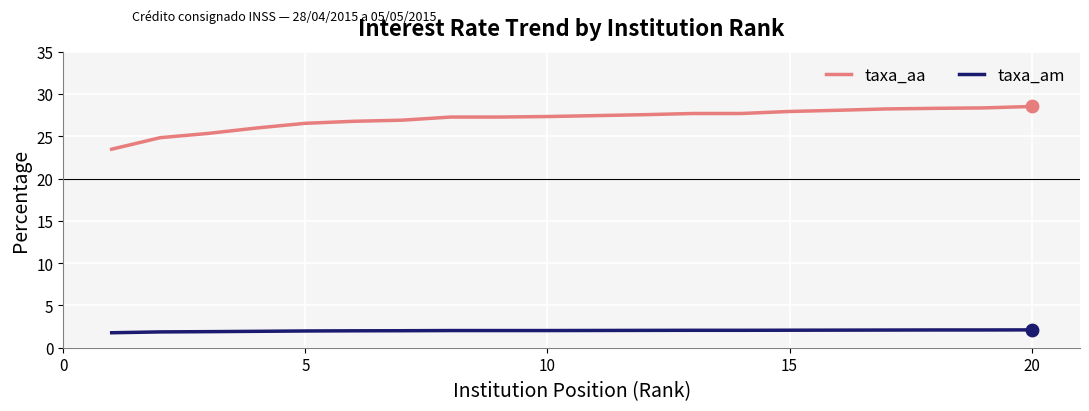

Which series has the largest total across all categories?

taxa_aa